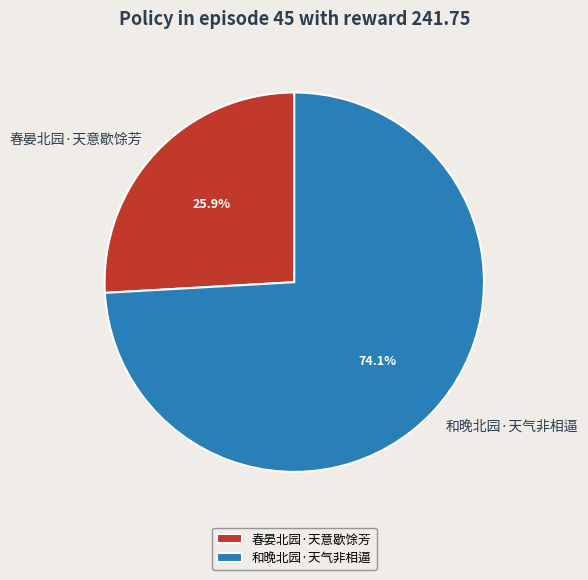

Approximately how many times larger is the value at 和晚北园·天气非相逼 compared to 春晏北园·天意歇馀芳?

2.9